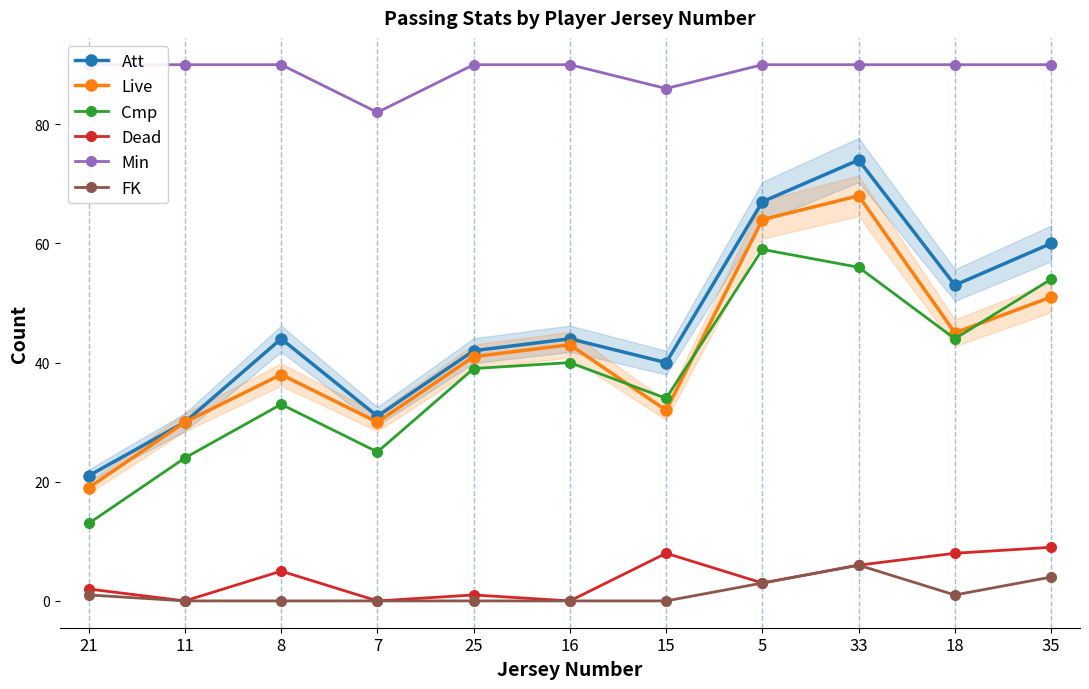

Between 18 and 35, which series saw the biggest shift?

Cmp